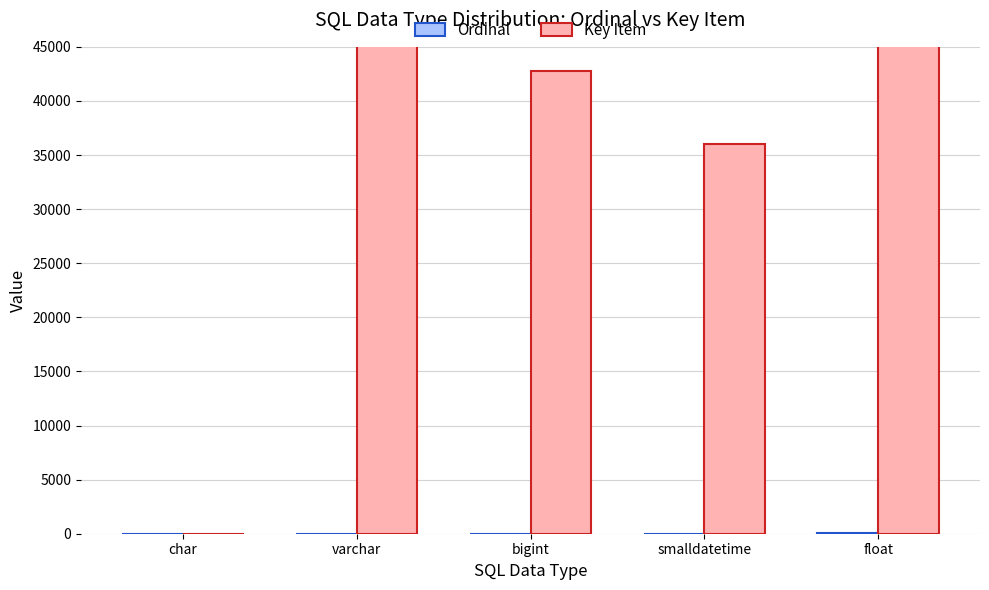

List the series in order of their overall mean, lowest first.

Ordinal, Key Item